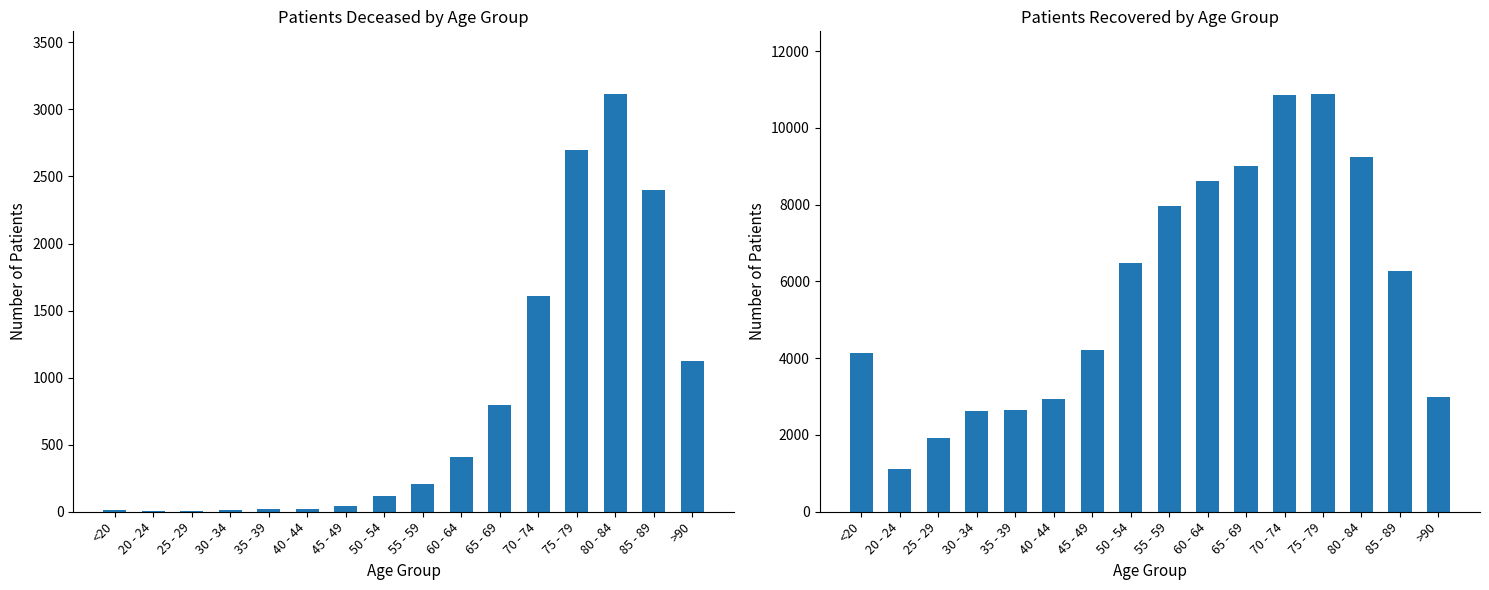

What is the difference between the highest and lowest values at 40 - 44?

2911